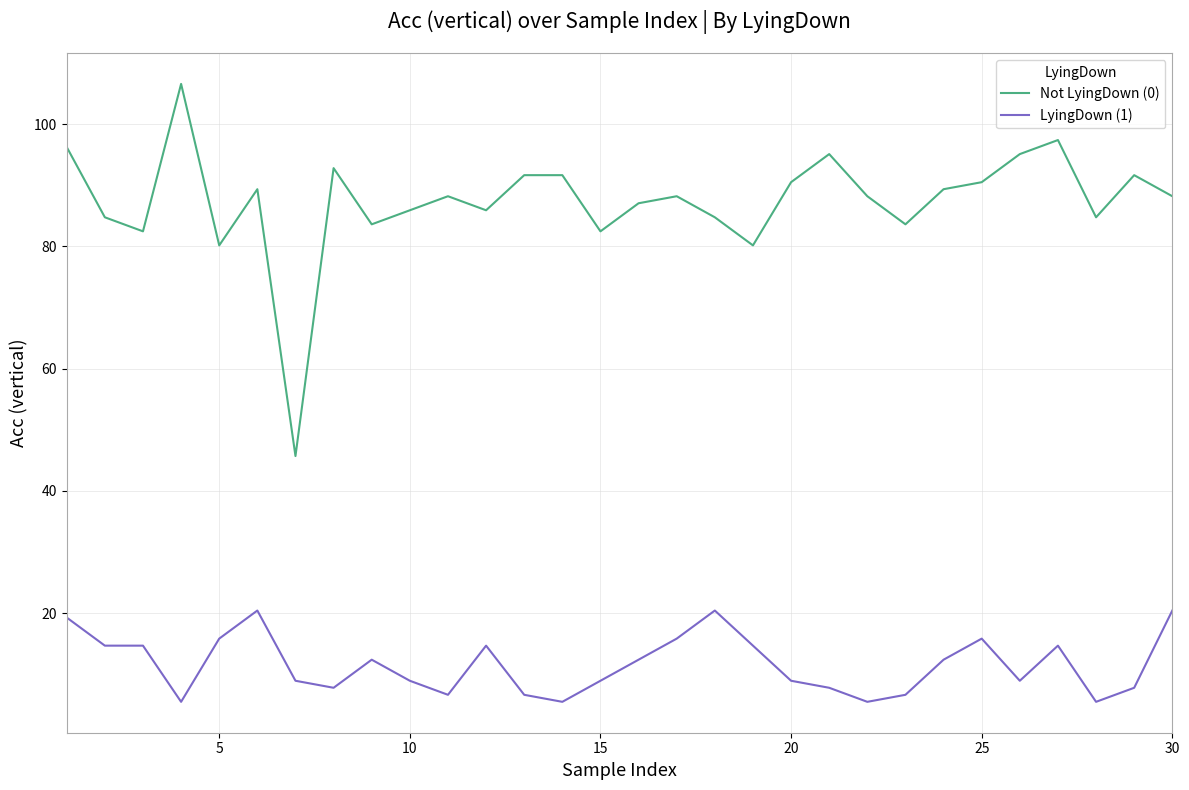

Rank the series by their maximum value, from lowest to highest.

LyingDown (1), Not LyingDown (0)